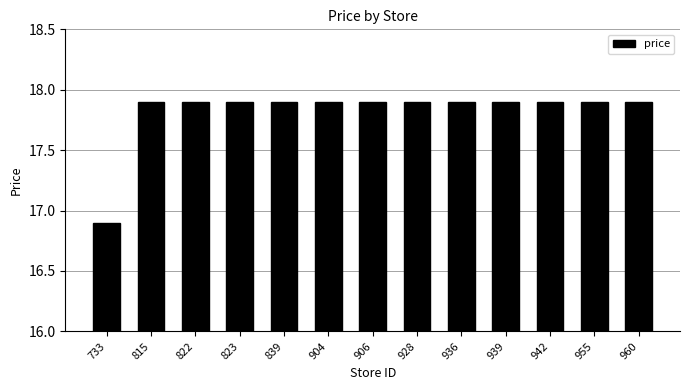

The chart shows a value of 17.9 at 822. True or false?

True